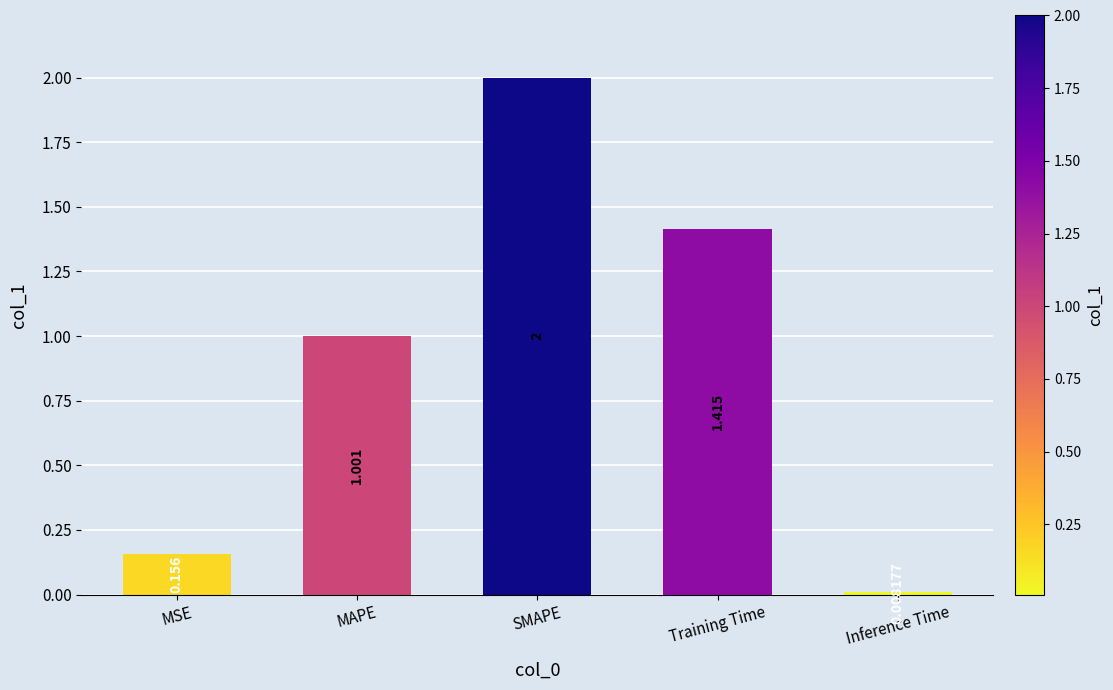

How many values are below 1?

2